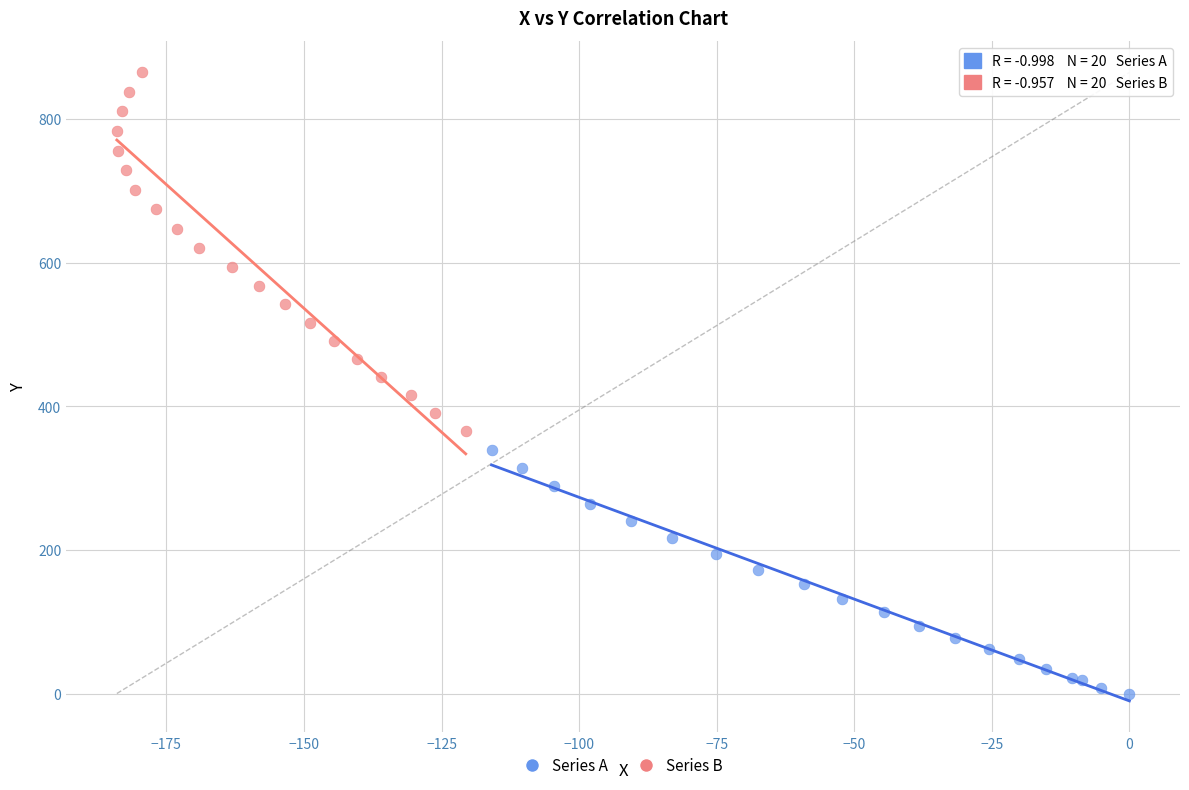

Which series reaches the minimum Y coordinate?

Series A